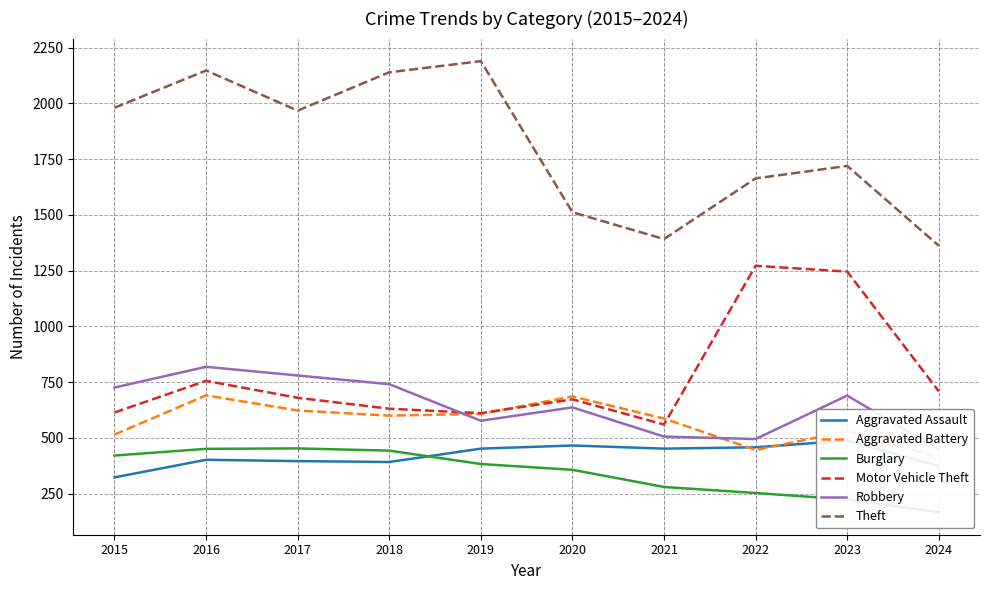

What is the lowest value of the Motor Vehicle Theft series?

560